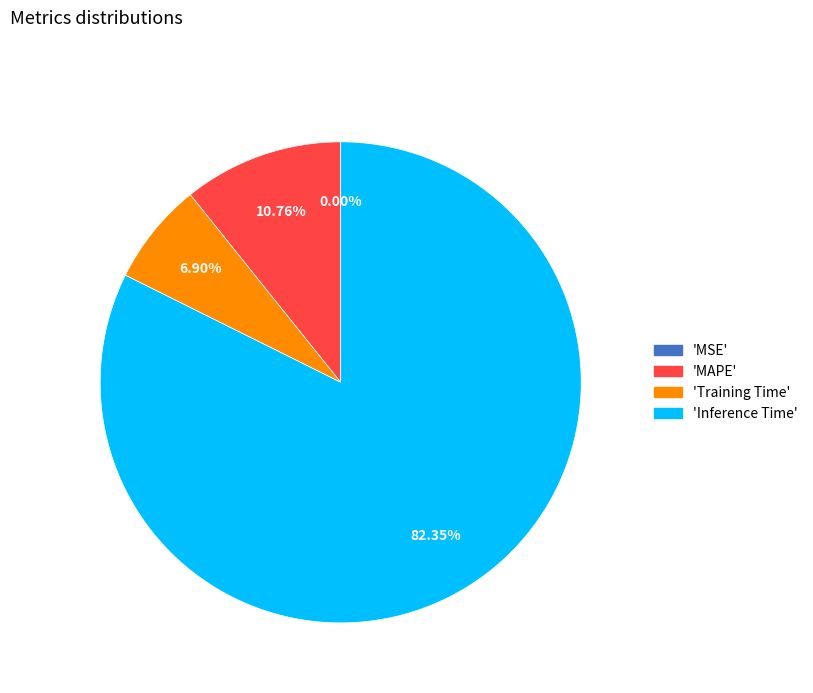

Is there a majority slice in this chart?

Yes